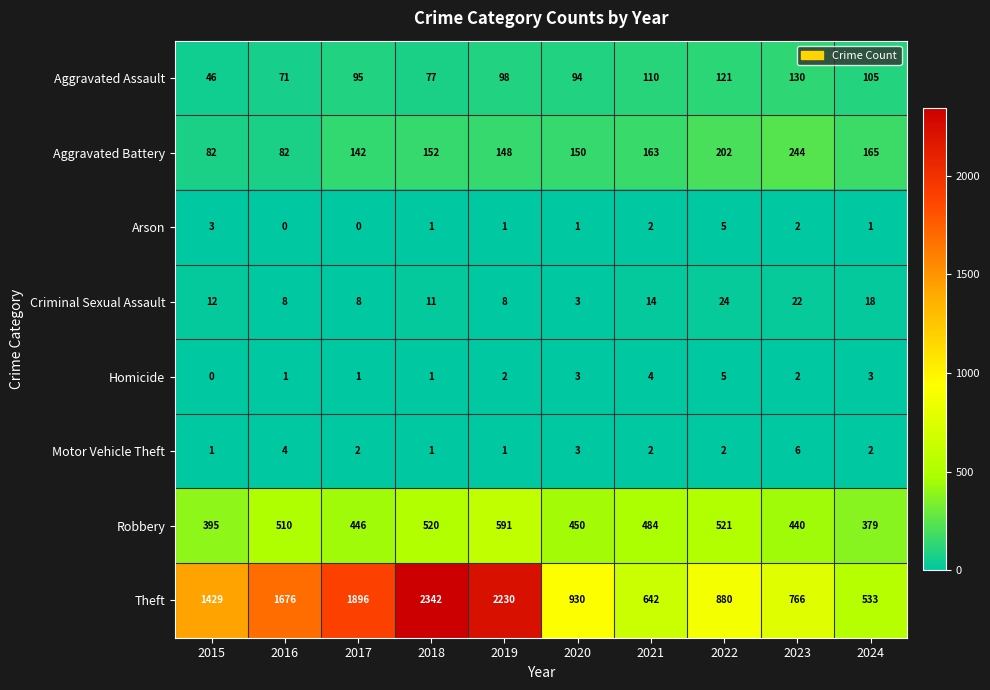

How many Criminal Sexual Assault values are between 8 and 18?

7